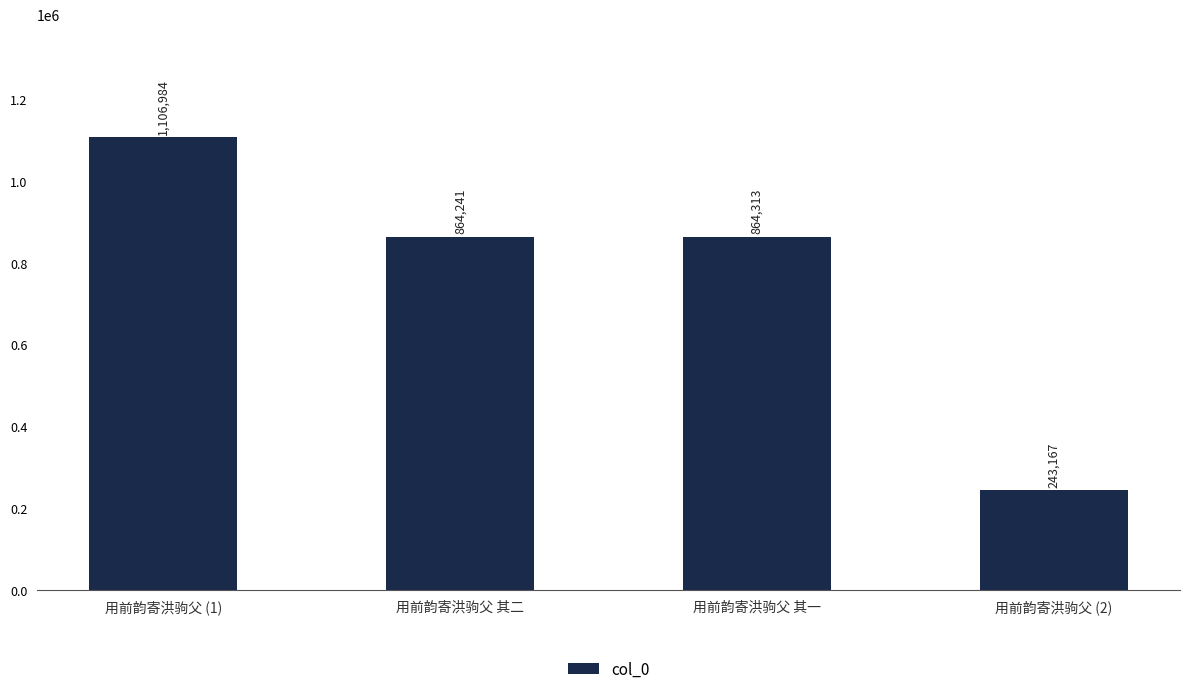

At which label is the value closest to 675075?

用前韵寄洪驹父 其二